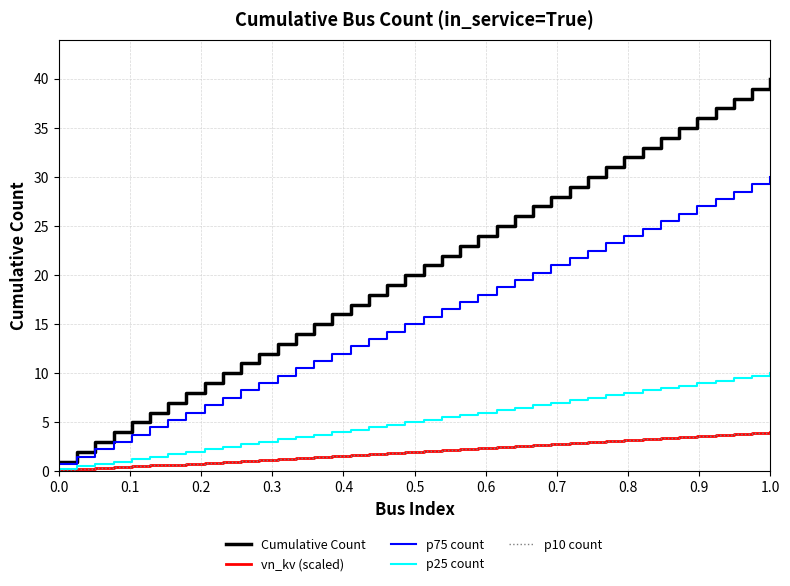

True or false: p25 count and Cumulative Count intersect in this chart.

False